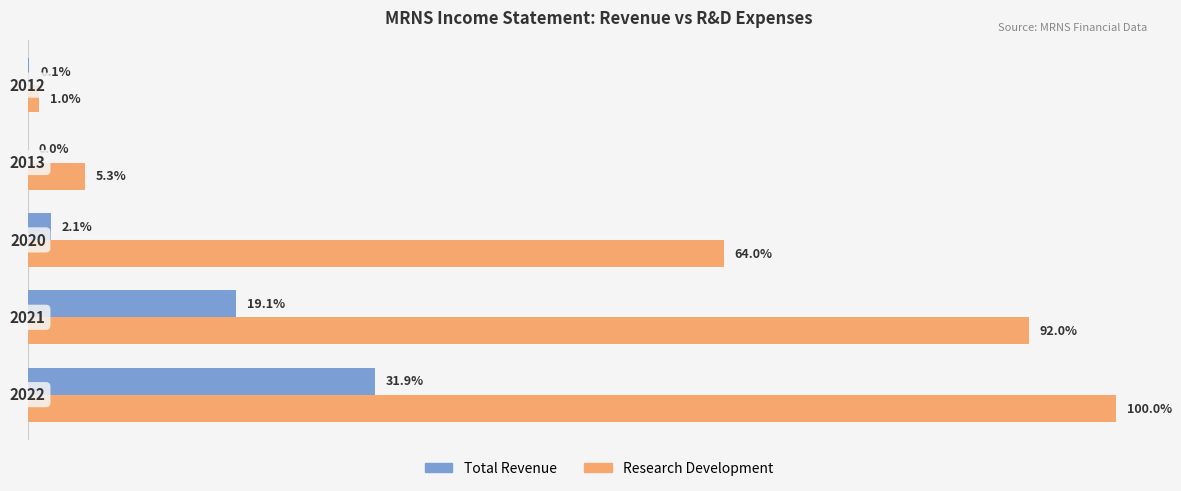

Which series has the largest total across all categories?

Research Development